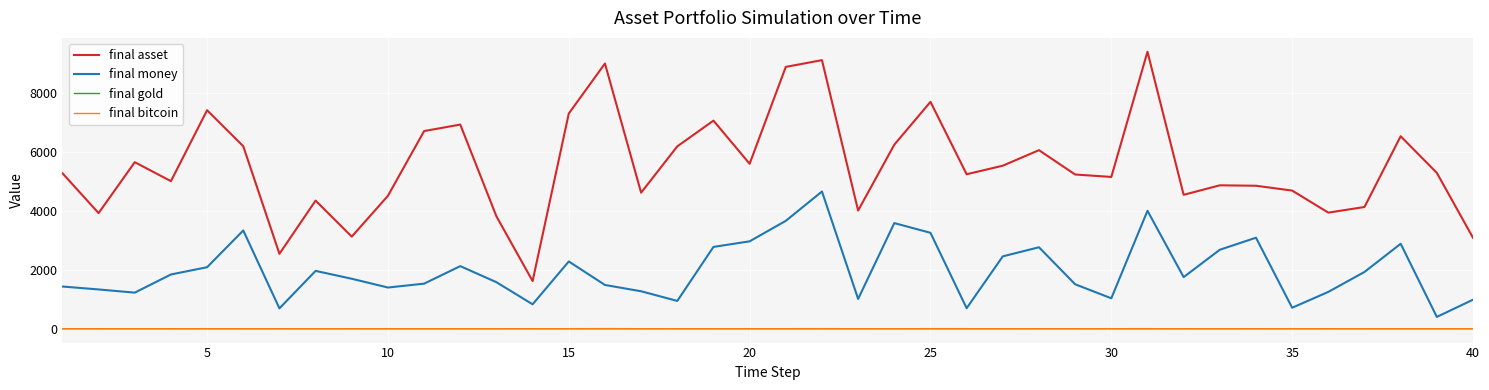

What is the minimum value for final asset?

1619.0